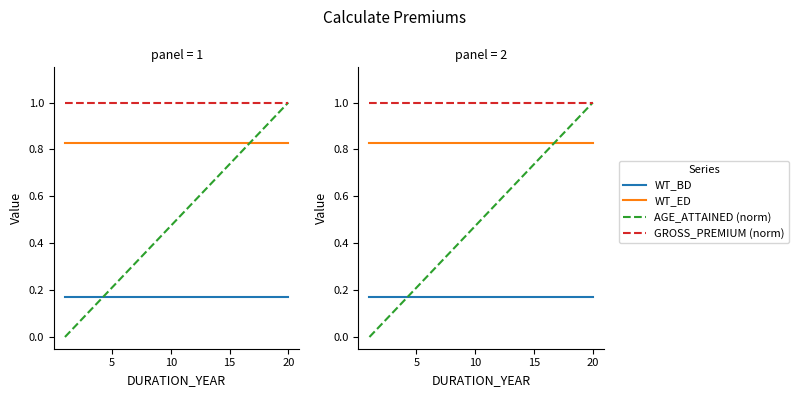

Is it true that WT_ED equals 0.3 at 6?

False